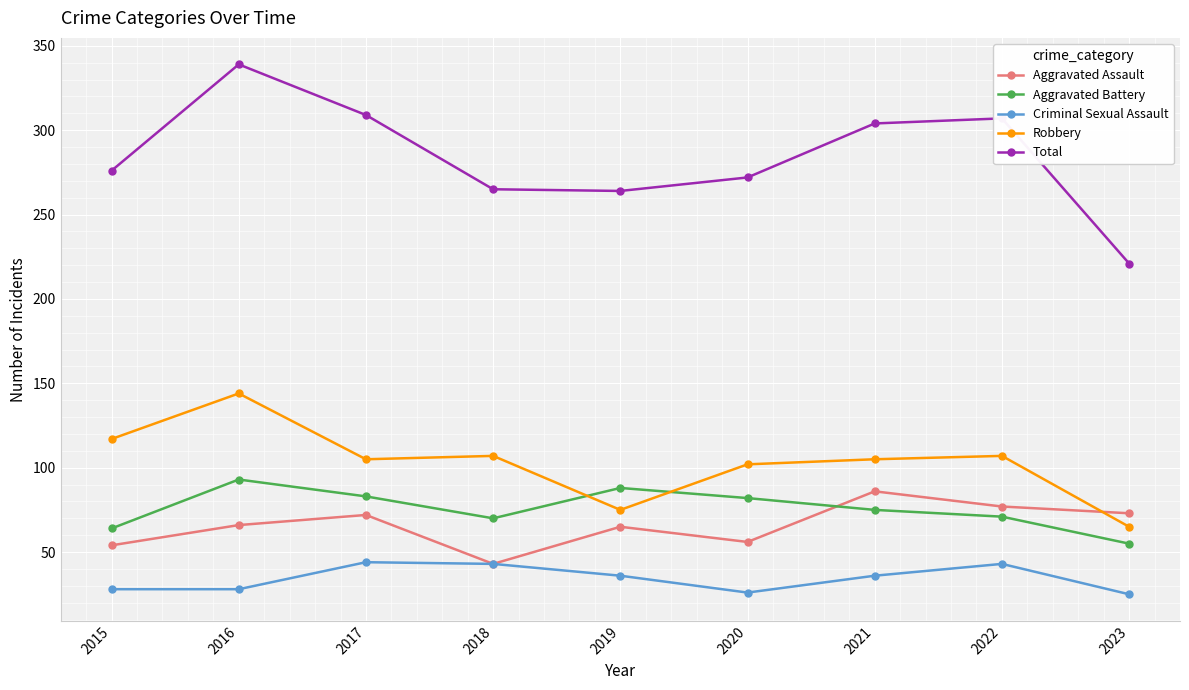

What is the value of the Aggravated Battery point at the 5th from the left?

88